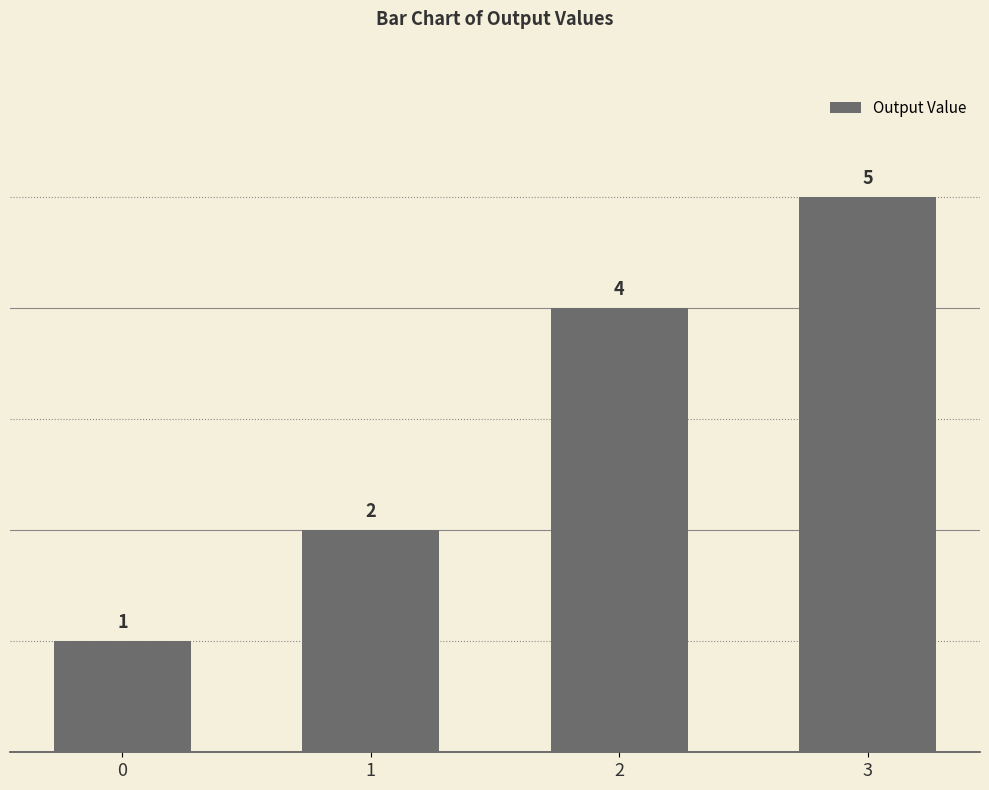

Read the value at 1.

2